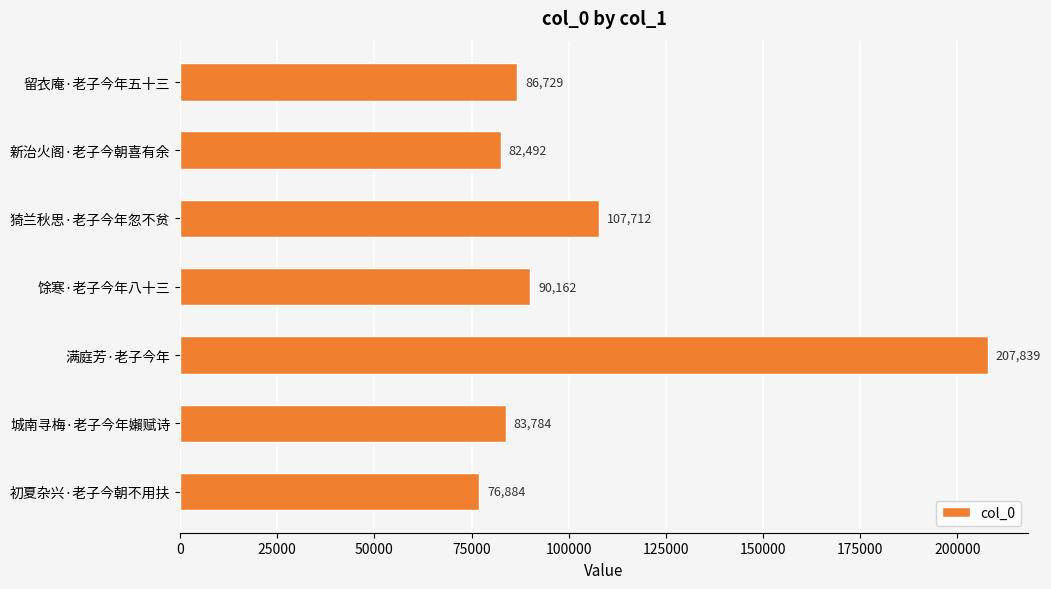

The value at 留衣庵·老子今年五十三 is 86729. True or false?

True